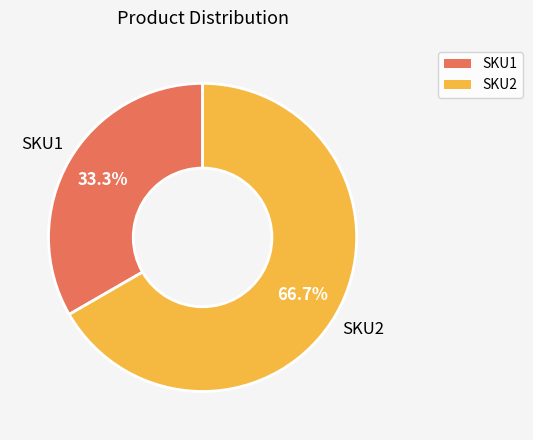

Which slice is the smallest?

SKU1